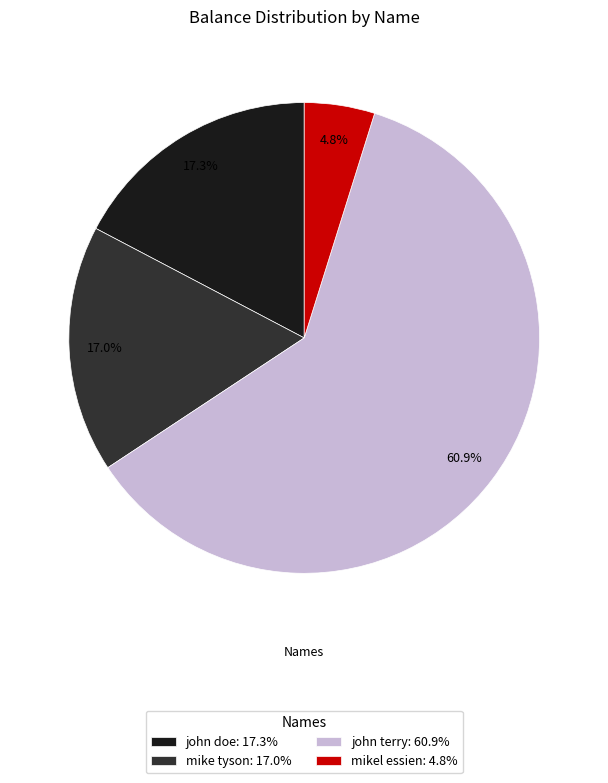

How many slices are in this pie chart?

4